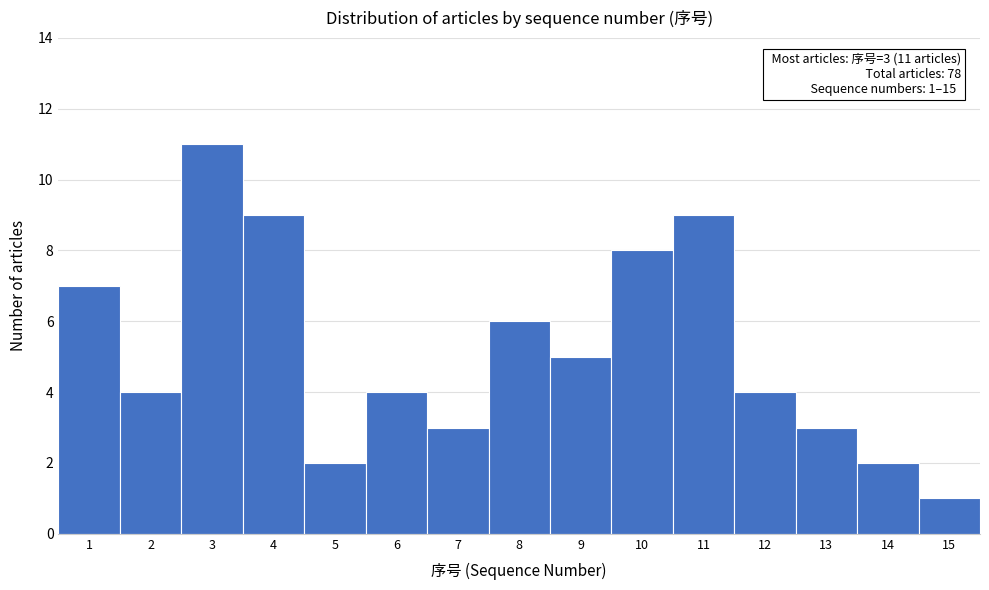

Which range on the x-axis has the tallest bar?

2.5 to 3.5